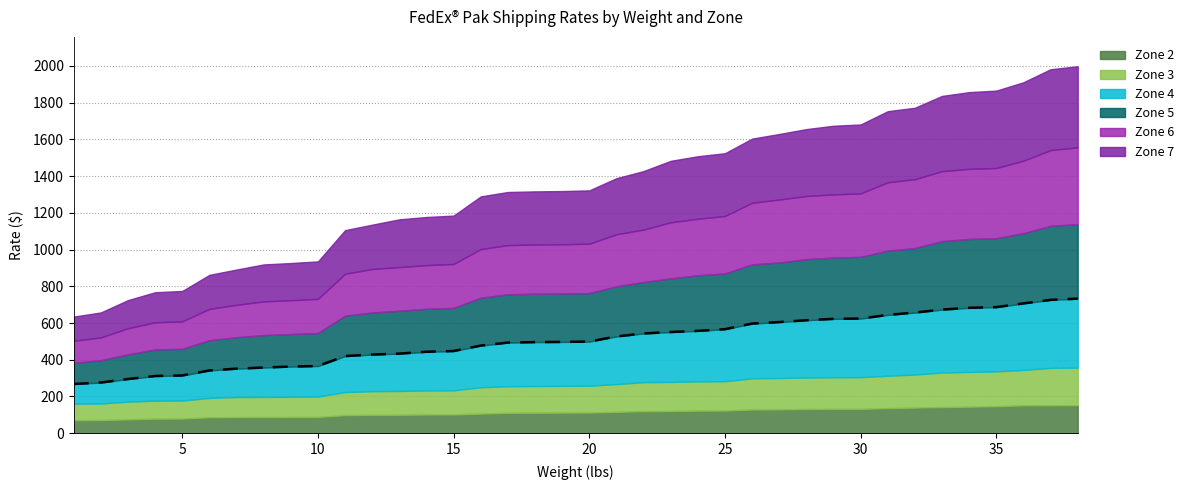

Reading right to left, transcribe all the data shown in this chart.

732.7	726.0	706.9	686.4	682.8	673.0	657.0	644.1	624.0	622.7	615.0	605.2	596.9	566.4	557.3	550.9	543.2	526.8	498.9	497.1	496.0	493.5	477.0	447.5	443.5	433.4	428.4	419.9	365.9	362.9	357.5	351.5	341.6	314.4	311.4	295.0	275.9	268.1